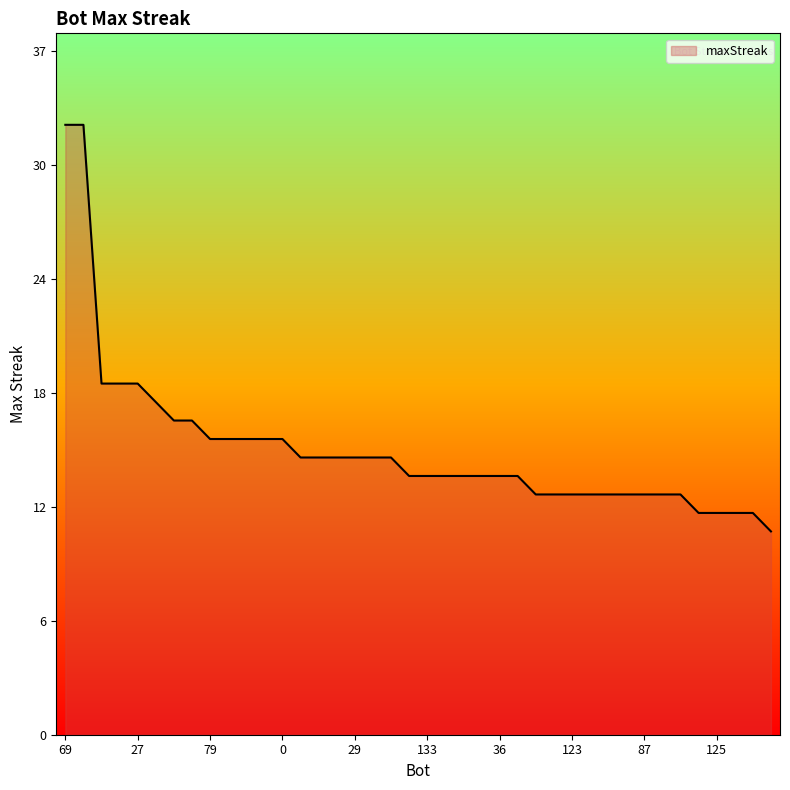

Is this an area chart (filled region under the line)?

Yes